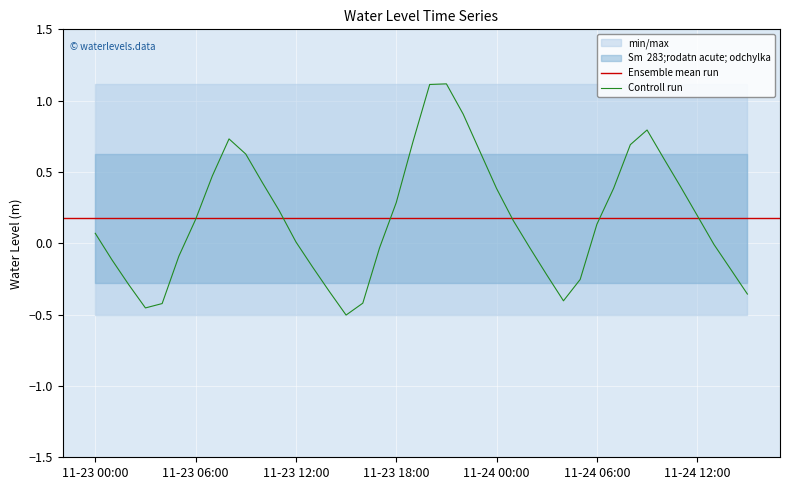

What is the minimum value shown in the chart?

-0.5